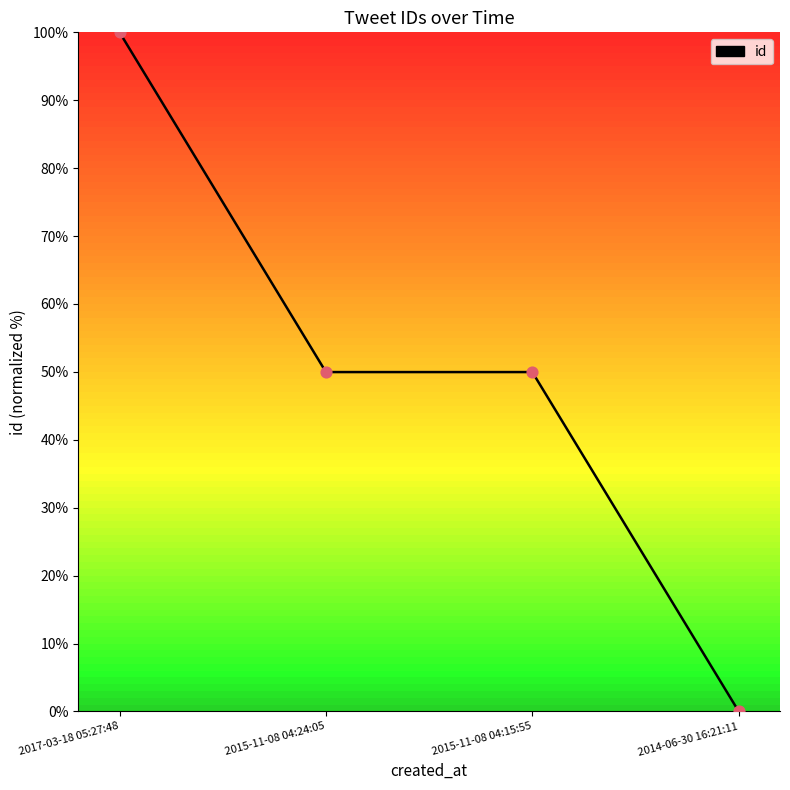

What is the change in value from 2017-03-18 05:27:48 to 2015-11-08 04:15:55?

-50.0